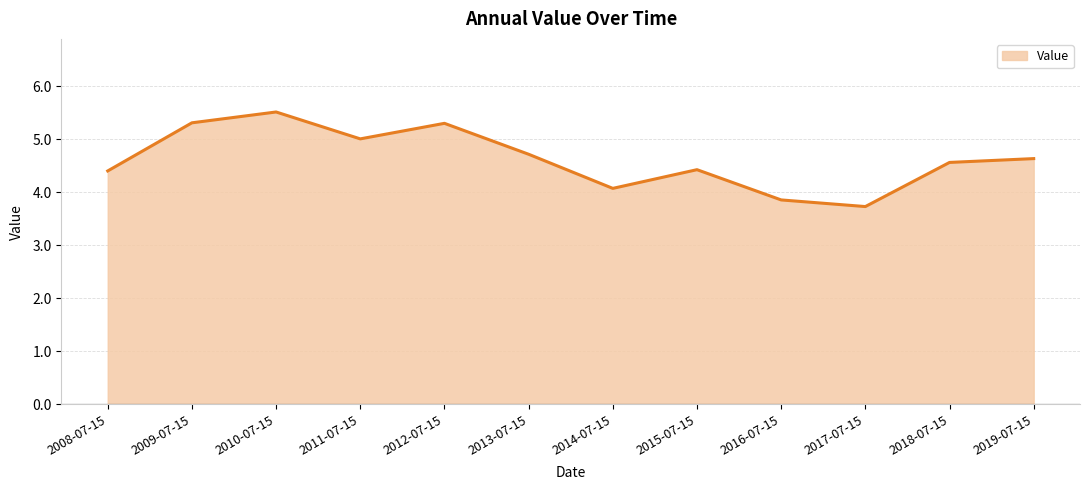

Which label corresponds to the largest value in the chart?

2010-07-15